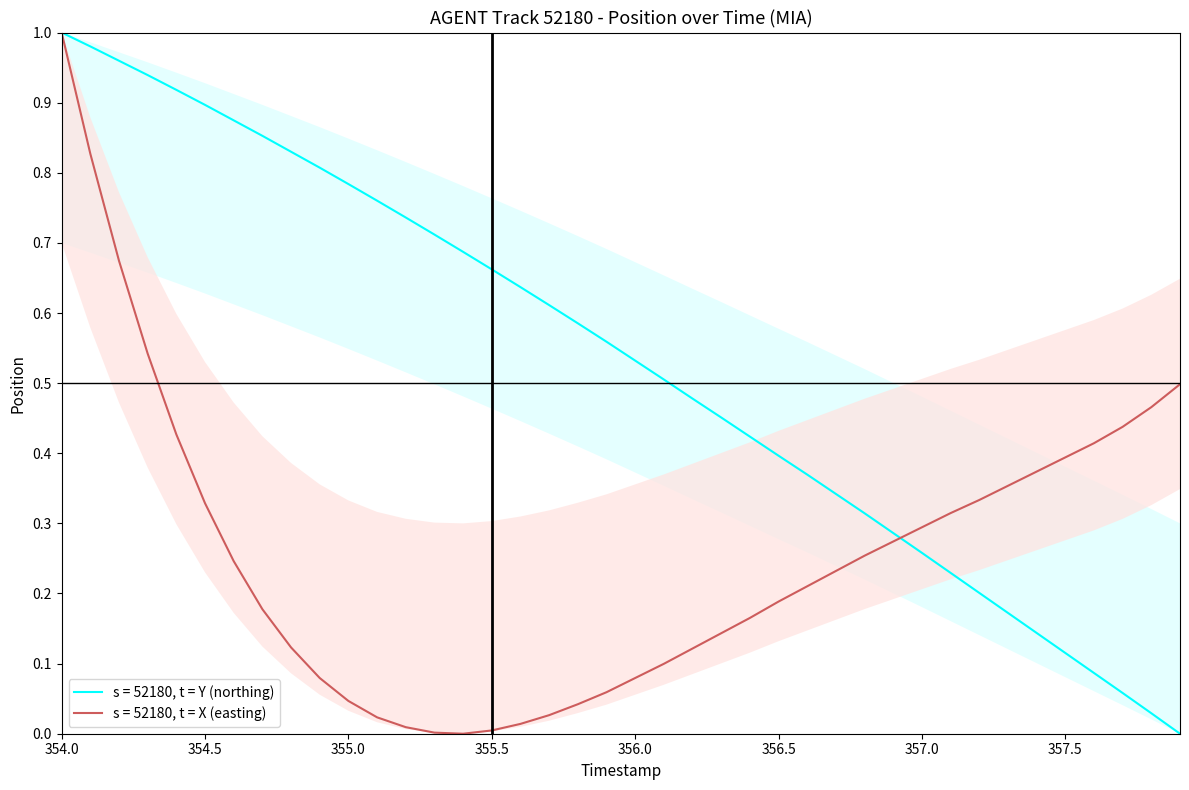

How many times do Y and X cross each other?

1